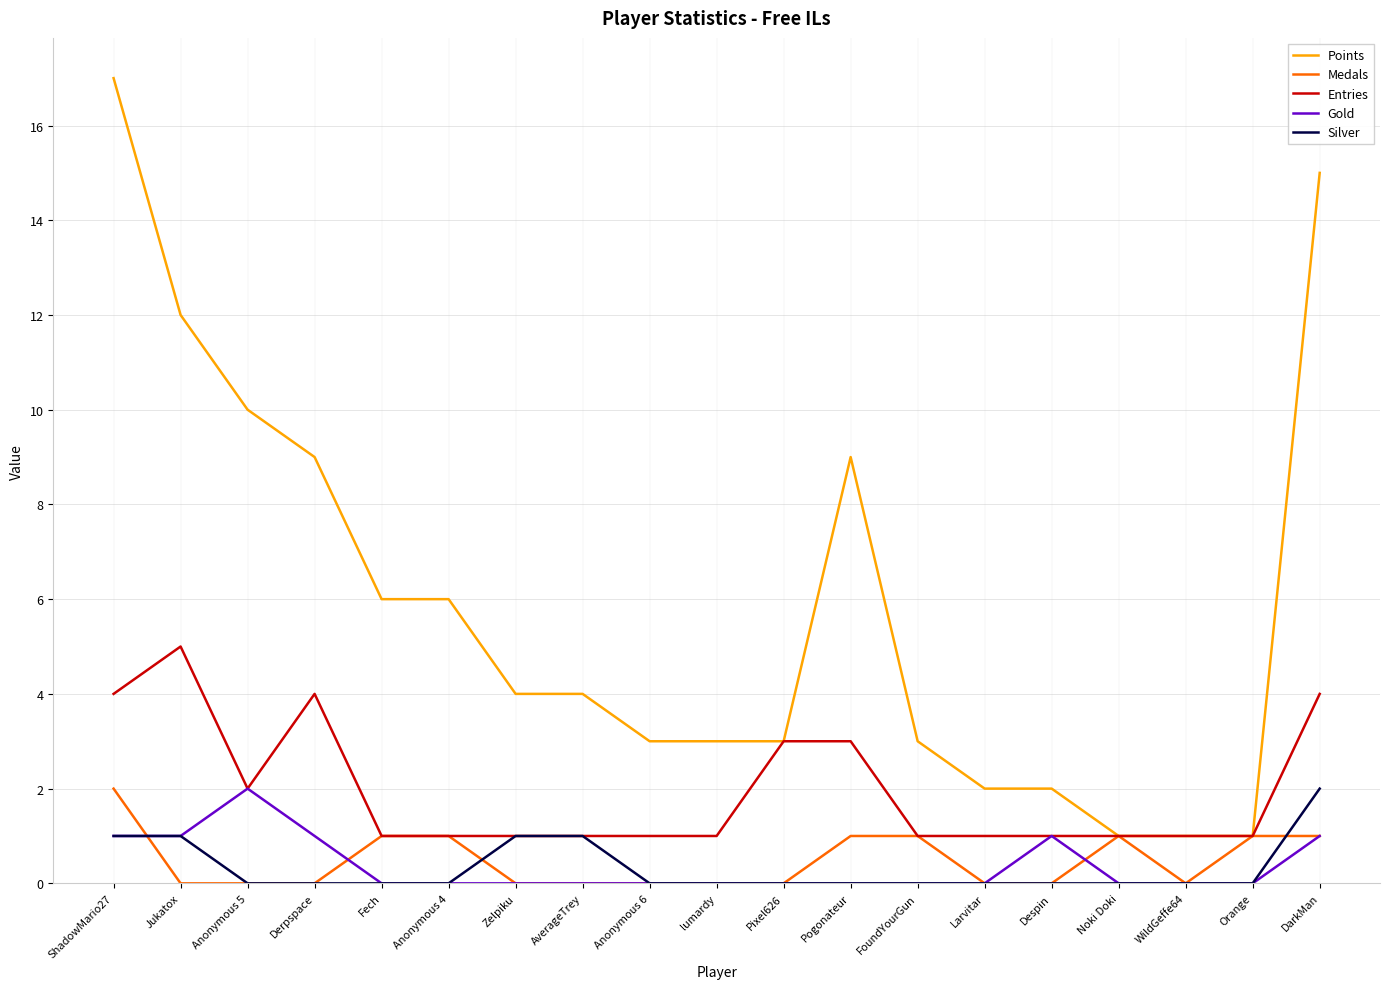

What is the difference between the maximum and minimum values in the Points series?

16